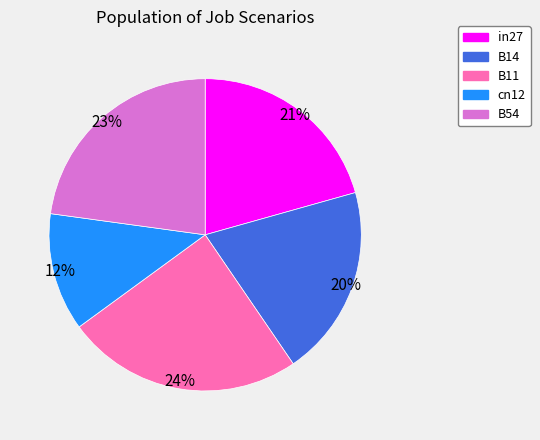

To the nearest percent, what is the difference between the largest and smallest slice percentages?

12%